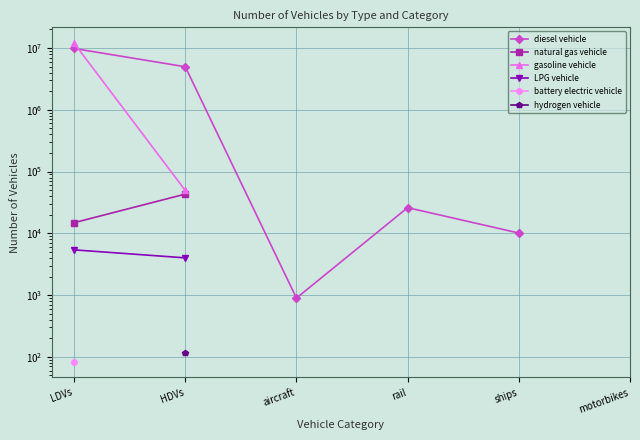

True or false: natural gas vehicle has more than 0 interior local peaks.

False